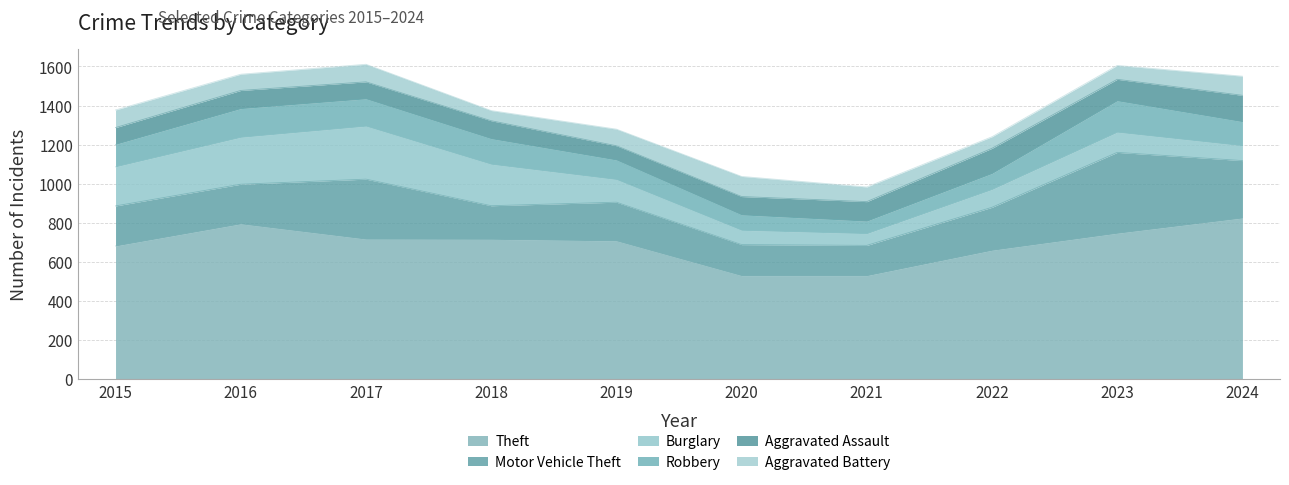

Reading right to left, what are all the values shown in this chart?

Theft: 2024=824	2023=746	2022=659	2021=529	2020=529	2019=707	2018=715	2017=716	2016=794	2015=681
Motor Vehicle Theft: 2024=294	2023=414	2022=220	2021=155	2020=159	2019=198	2018=172	2017=307	2016=203	2015=205
Burglary: 2024=76	2023=103	2022=91	2021=60	2020=73	2019=116	2018=212	2017=271	2016=240	2015=200
Robbery: 2024=123	2023=161	2022=82	2021=64	2020=79	2019=100	2018=131	2017=140	2016=147	2015=115
Aggravated Assault: 2024=135	2023=110	2022=129	2021=100	2020=94	2019=73	2018=92	2017=87	2016=93	2015=86
Aggravated Battery: 2024=98	2023=71	2022=59	2021=75	2020=103	2019=85	2018=52	2017=90	2016=83	2015=90